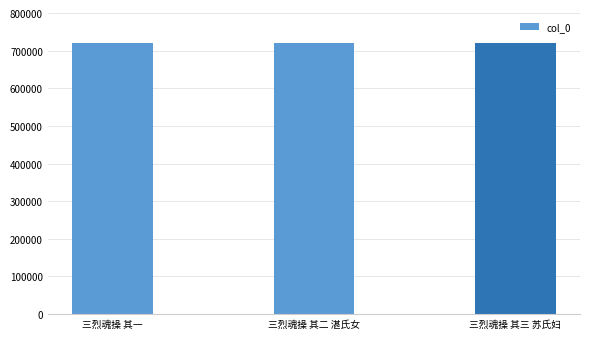

Is it true that the value at 三烈魂操 其一 is 719699?

True